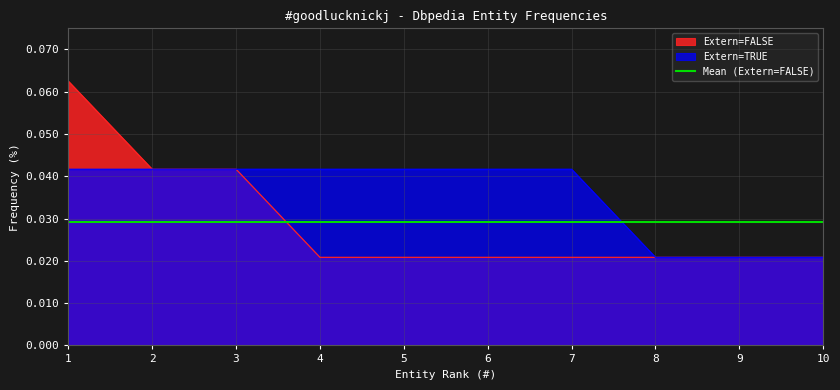

At which label does Extern=TRUE reach its minimum?

8